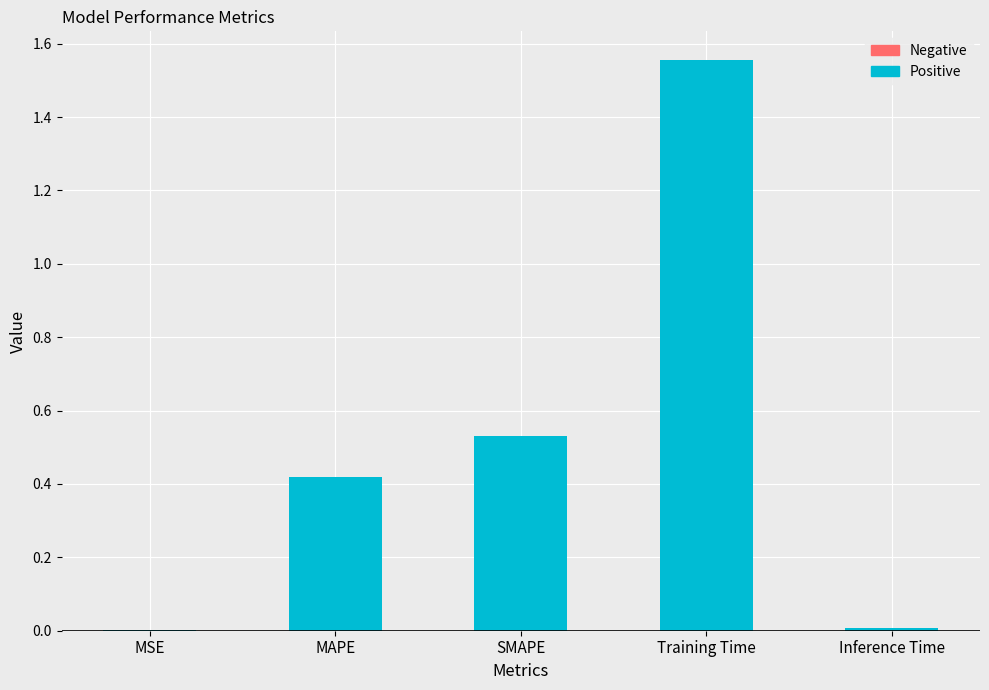

Is it true that the value at Training Time is 2.4?

False